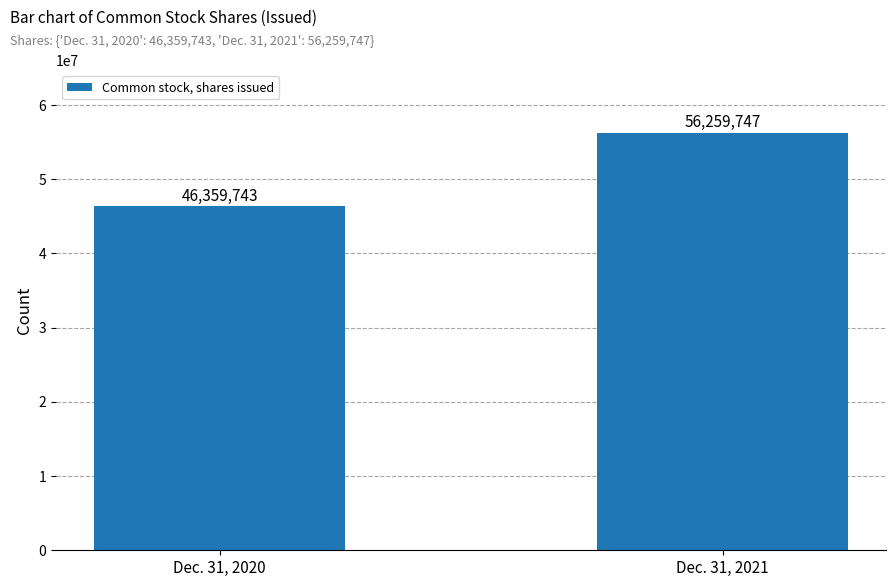

What is the value of the 1st bar from the left?

46359743